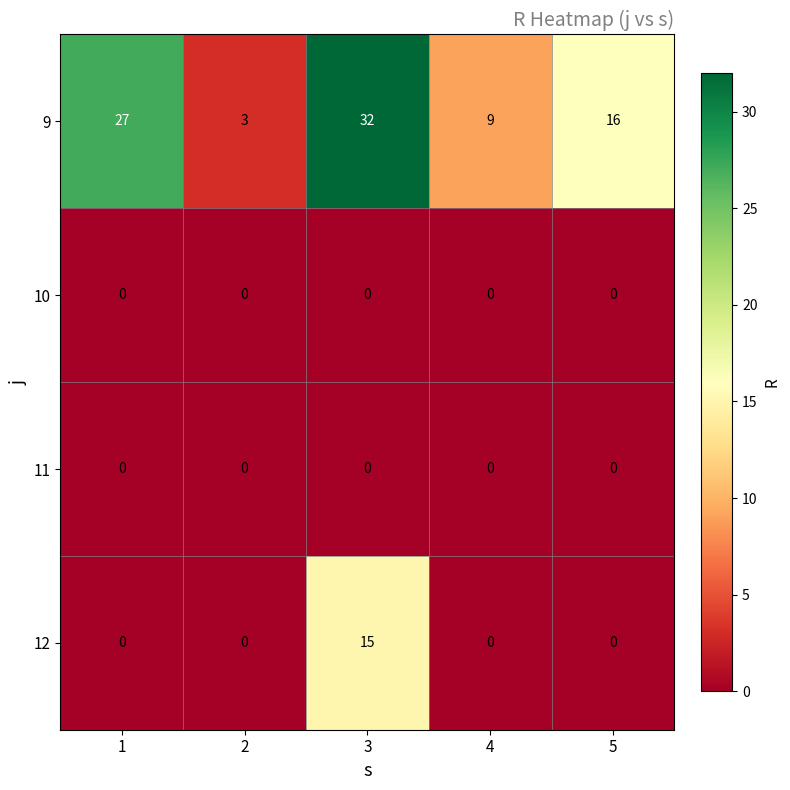

What is the sum of all 12 values?

15